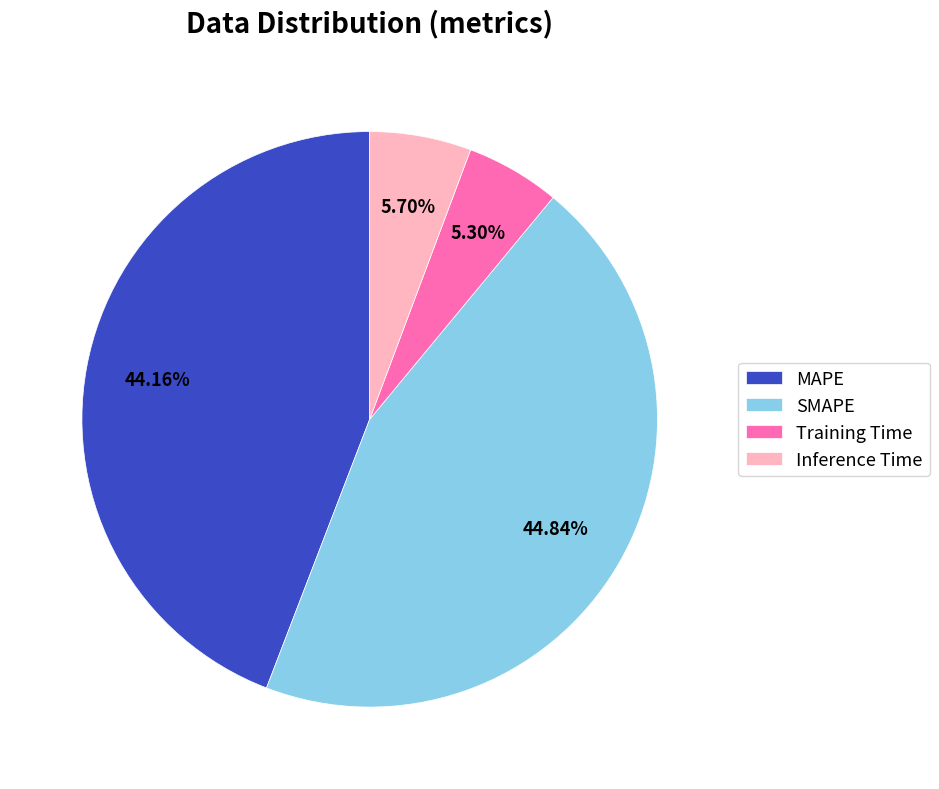

Count the number of slices in the pie.

4